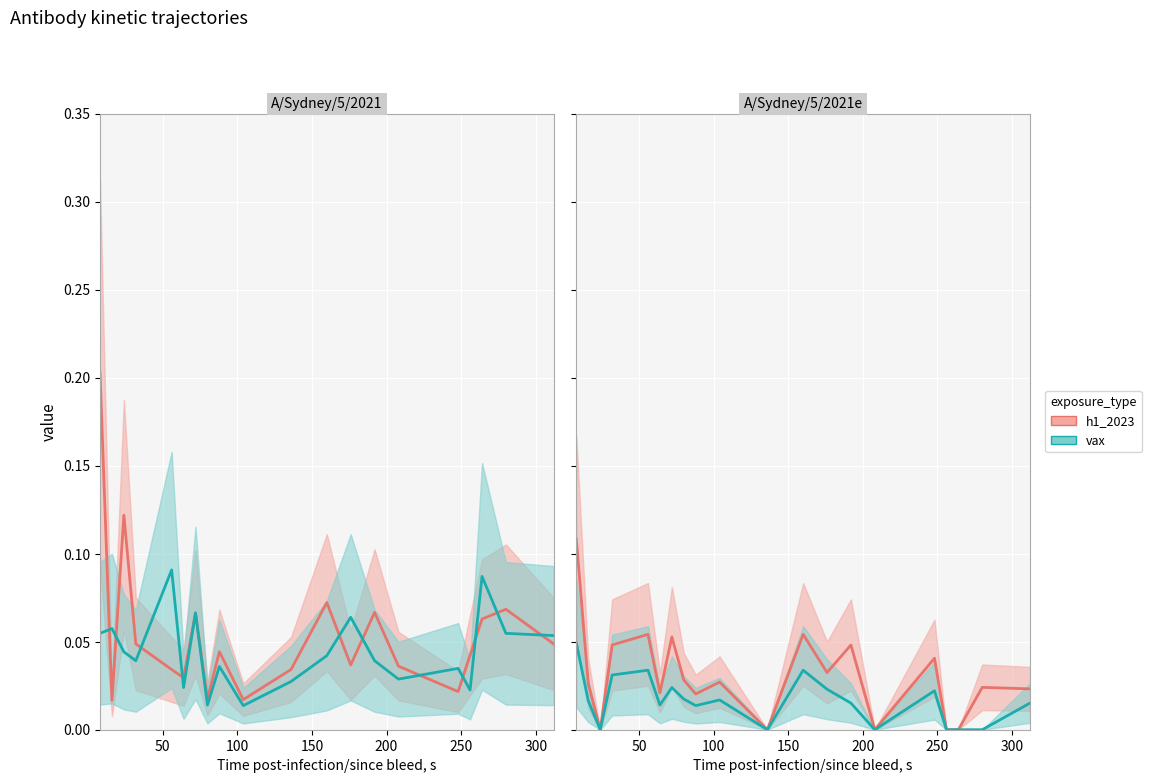

Which series has the largest total across all categories?

h1_2023